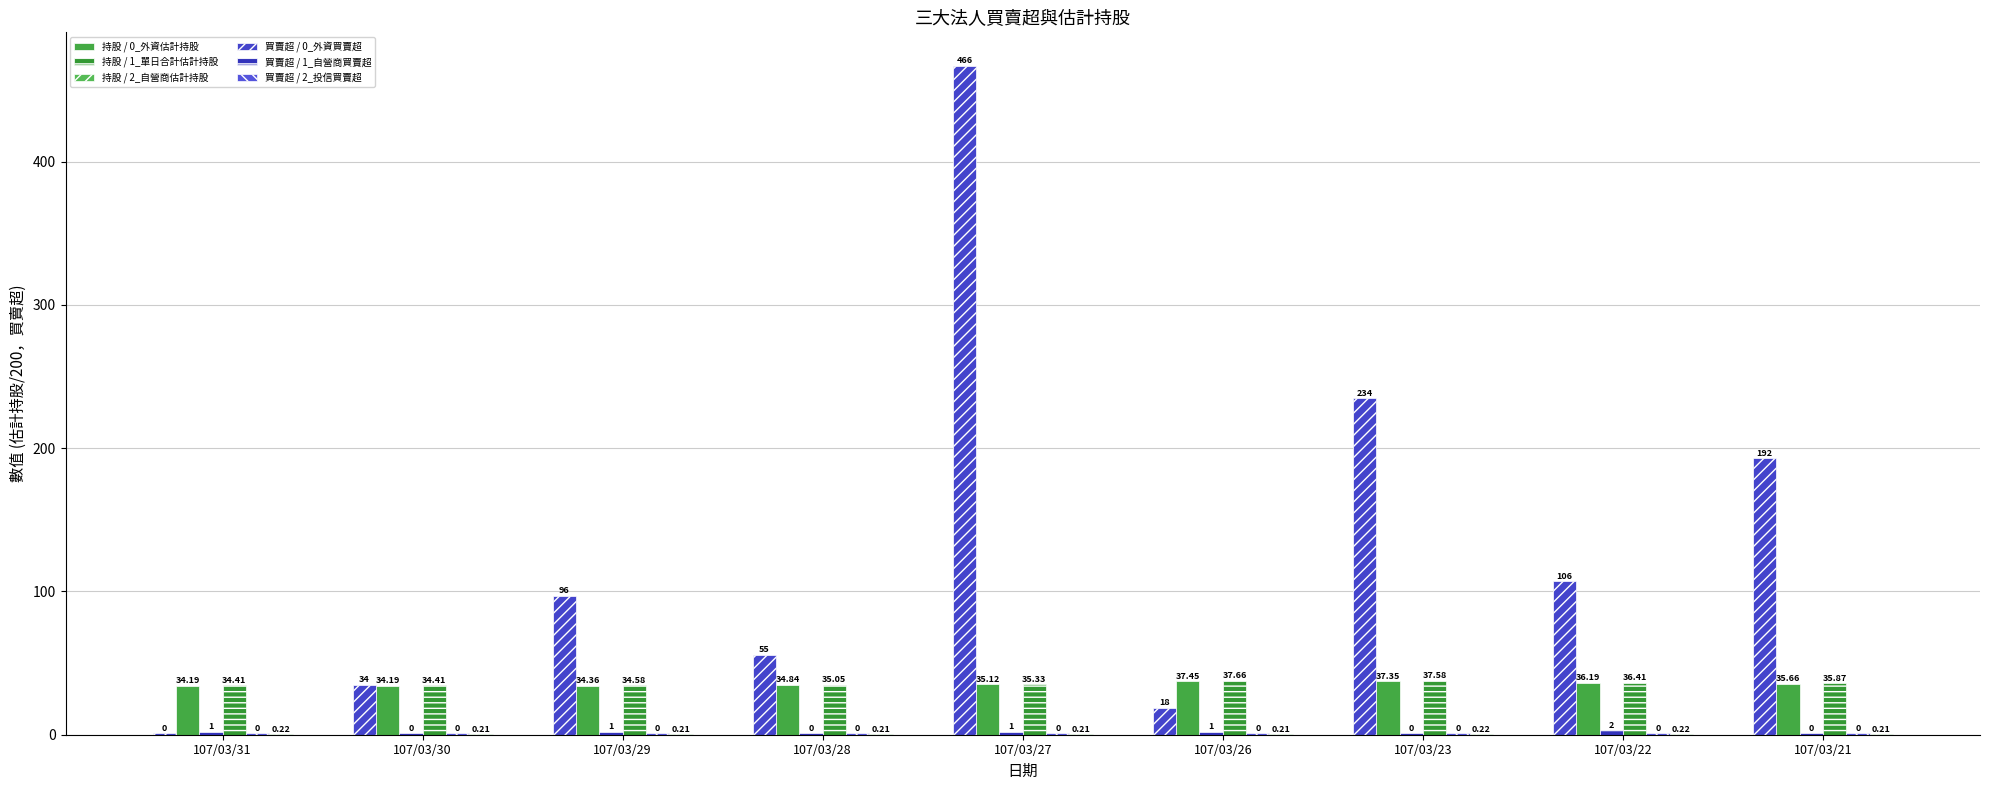

Reading left to right, what are all the values shown in this chart?

持股 / 0_外資估計持股: 107/03/31=34.2	107/03/30=34.2	107/03/29=34.4	107/03/28=34.8	107/03/27=35.1	107/03/26=37.4	107/03/23=37.4	107/03/22=36.2	107/03/21=35.7
持股 / 1_單日合計估計持股: 107/03/31=34.4	107/03/30=34.4	107/03/29=34.6	107/03/28=35.0	107/03/27=35.3	107/03/26=37.7	107/03/23=37.6	107/03/22=36.4	107/03/21=35.9
持股 / 2_自營商估計持股: 107/03/31=0.2	107/03/30=0.2	107/03/29=0.2	107/03/28=0.2	107/03/27=0.2	107/03/26=0.2	107/03/23=0.2	107/03/22=0.2	107/03/21=0.2
買賣超 / 0_外資買賣超: 107/03/31=1.0	107/03/30=35.0	107/03/29=97.0	107/03/28=56.0	107/03/27=467.0	107/03/26=19.0	107/03/23=235.0	107/03/22=107.0	107/03/21=193.0
買賣超 / 1_自營商買賣超: 107/03/31=2.0	107/03/30=1.0	107/03/29=2.0	107/03/28=1.0	107/03/27=2.0	107/03/26=2.0	107/03/23=1.0	107/03/22=3.0	107/03/21=1.0
買賣超 / 2_投信買賣超: 107/03/31=1.0	107/03/30=1.0	107/03/29=1.0	107/03/28=1.0	107/03/27=1.0	107/03/26=1.0	107/03/23=1.0	107/03/22=1.0	107/03/21=1.0